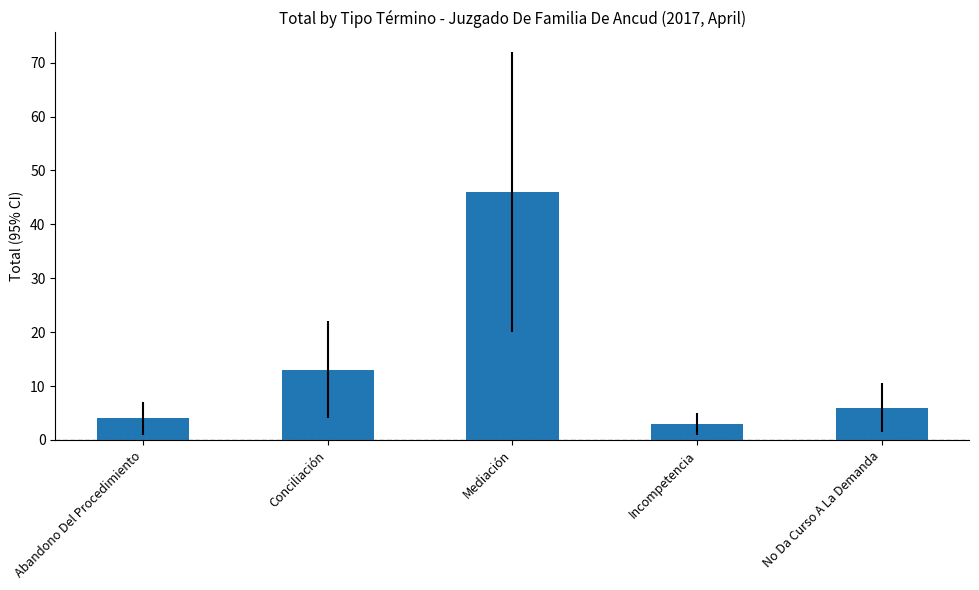

The chart shows a value of 6 at No Da Curso A La Demanda. True or false?

True